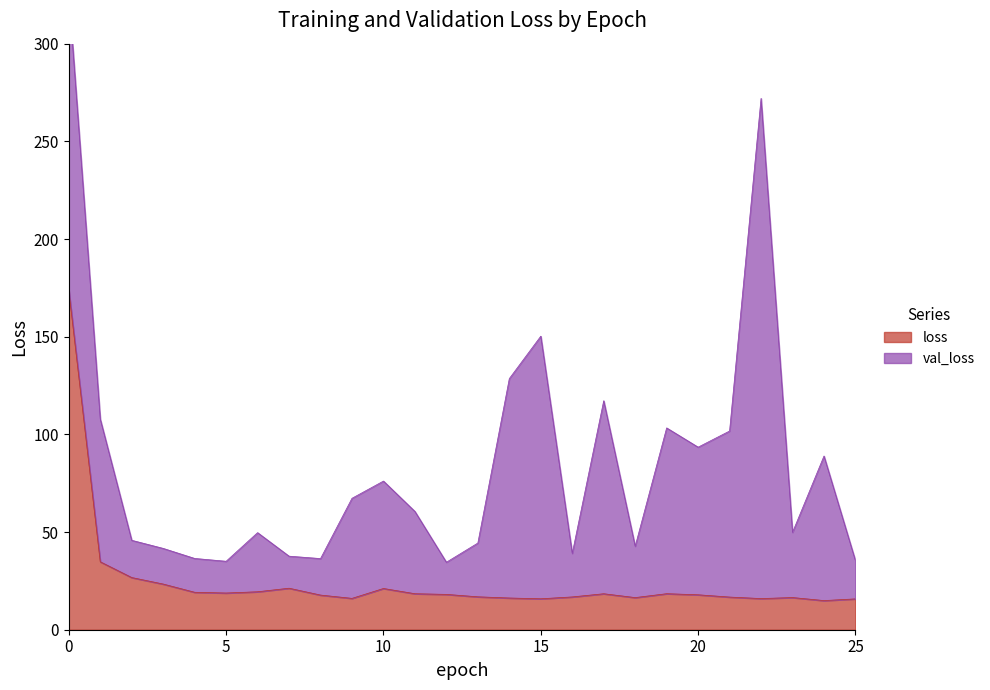

Where is the first local minimum?

5